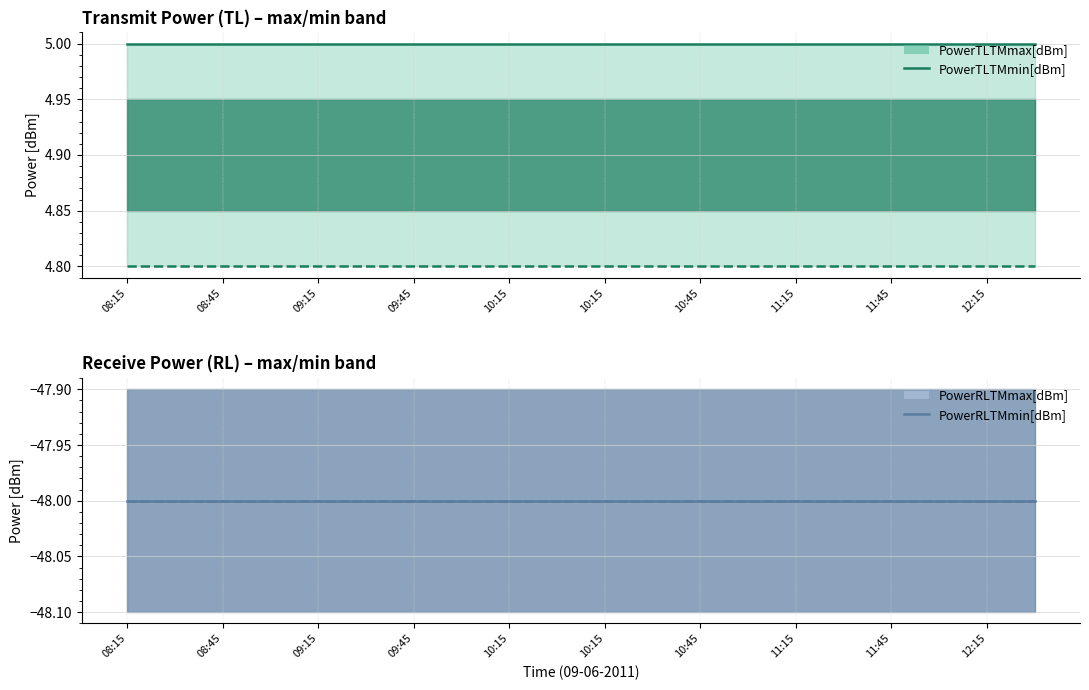

How many lines are shown in the chart?

4